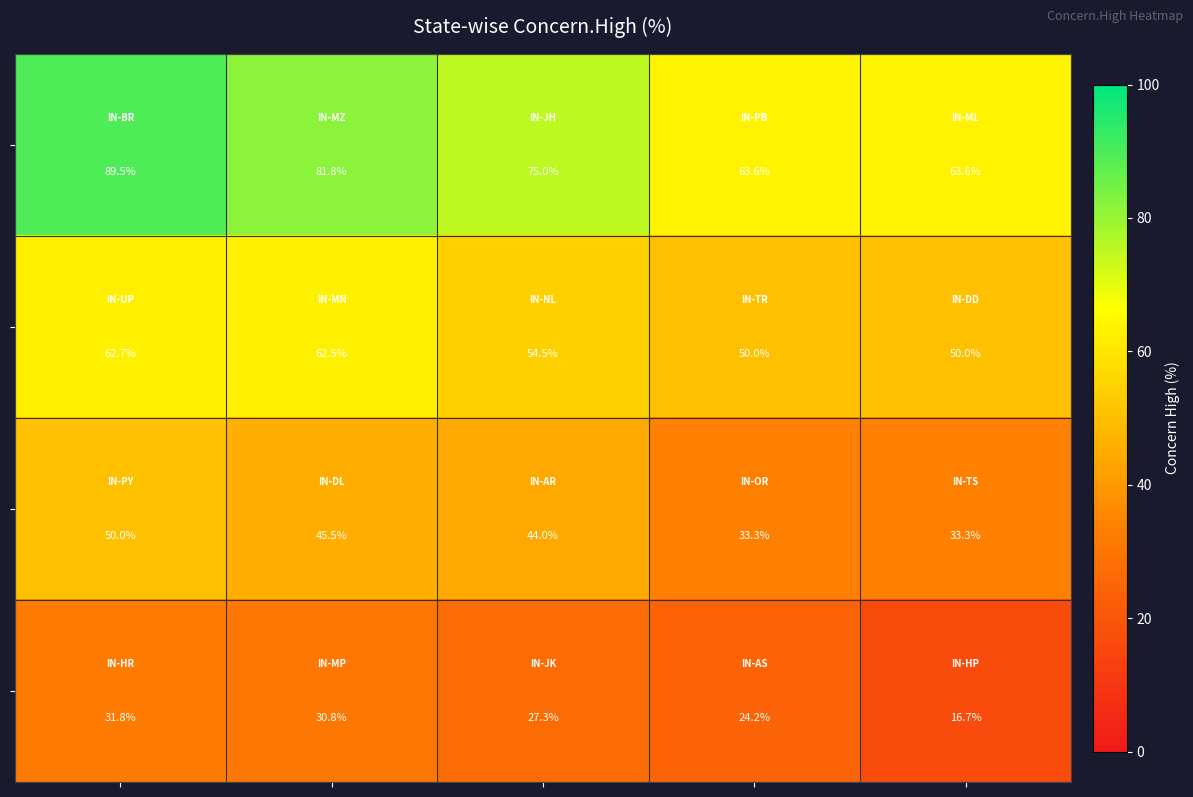

What is the minimum value shown in the chart?

16.7